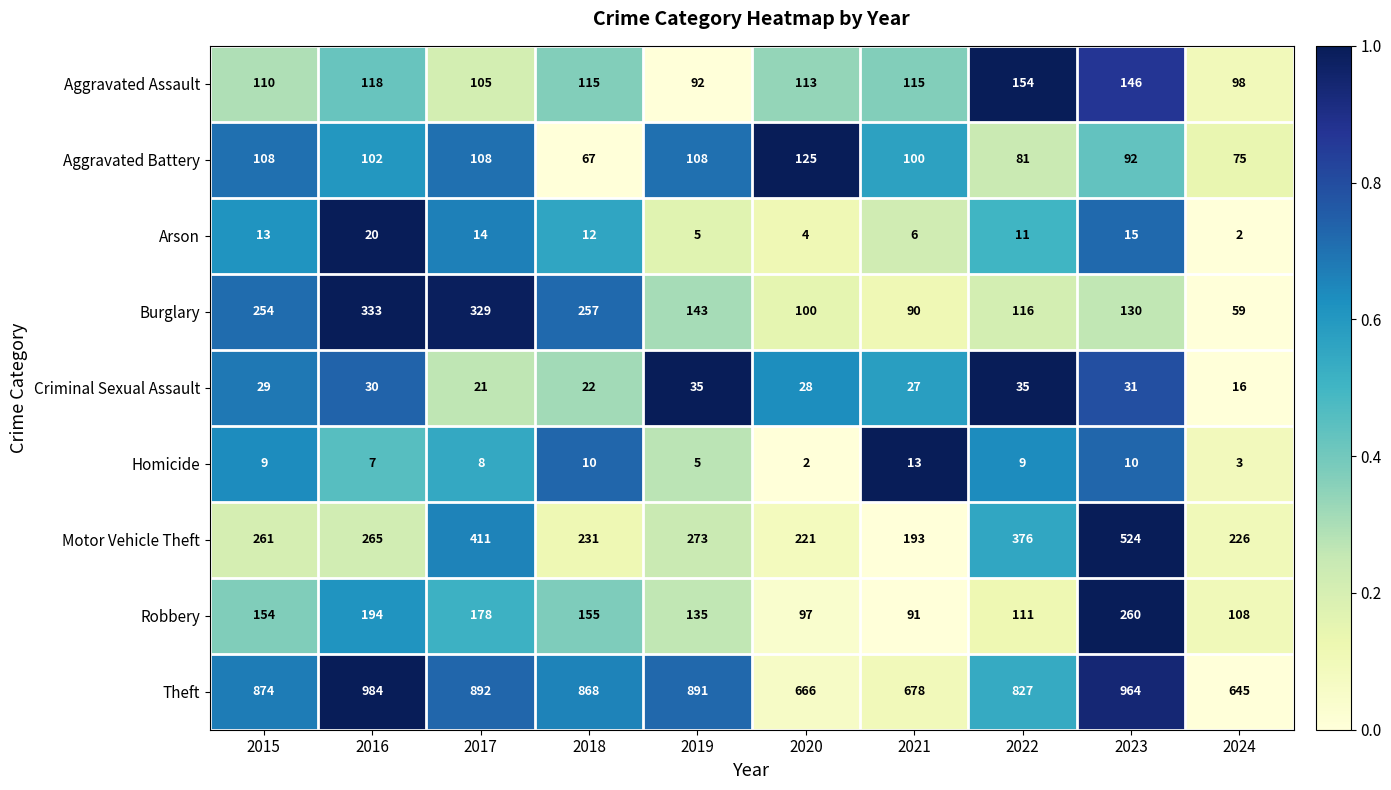

Which series has the largest total across all categories?

Theft